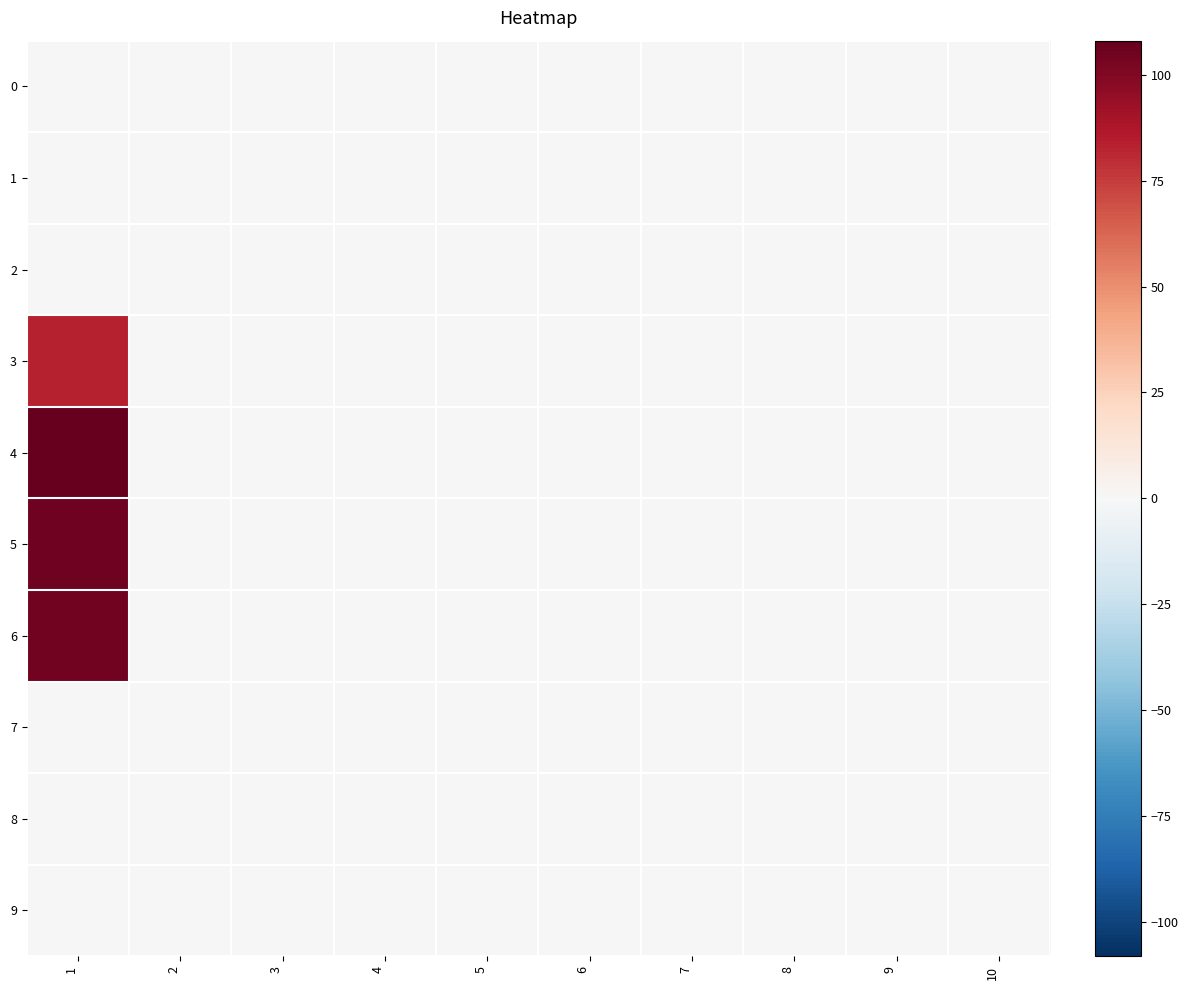

At 5, list the series in order from smallest to largest.

0, 1, 2, 3, 4, 5, 6, 7, 8, 9